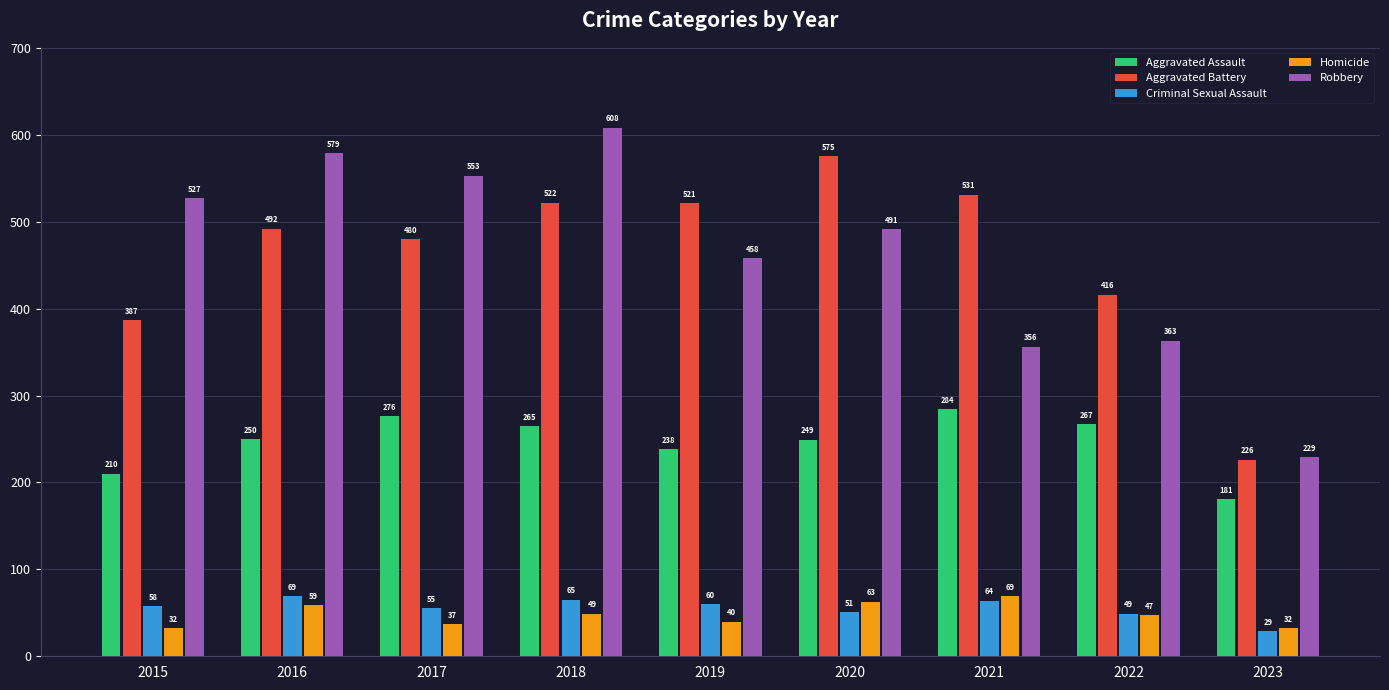

Which series has the largest total across all categories?

Robbery